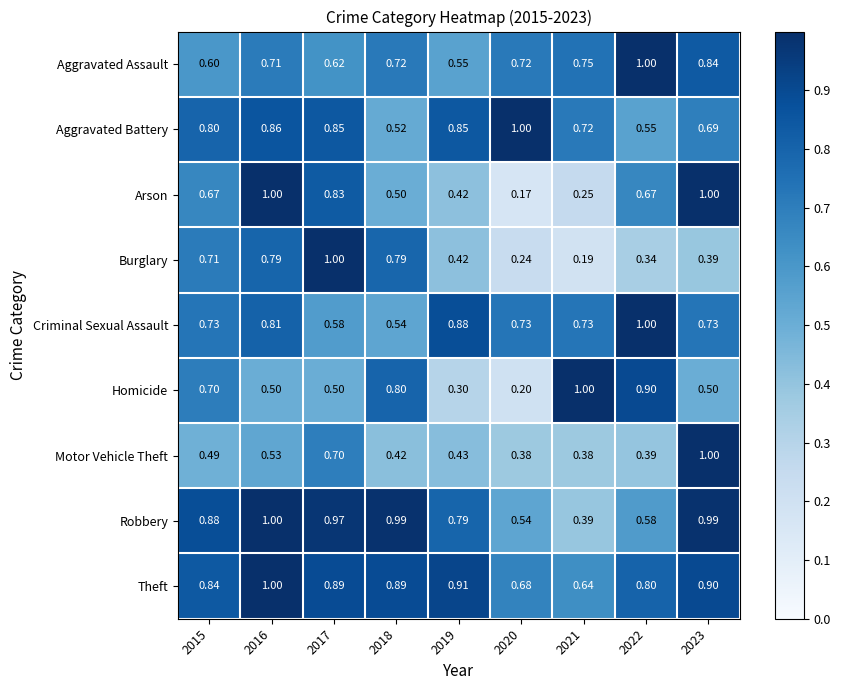

Between 2017 and 2022, which series saw the biggest shift?

Burglary